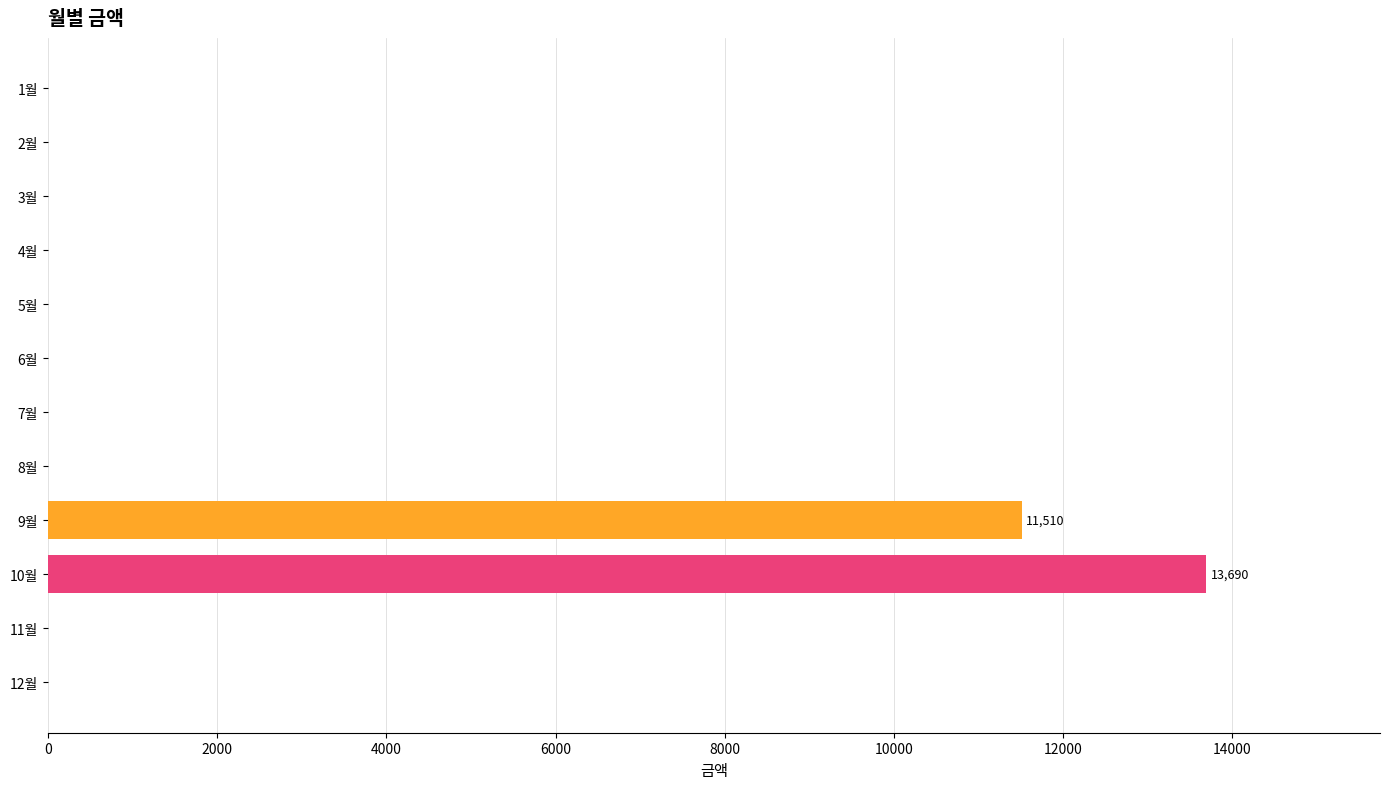

At which category does the chart reach its peak across all series?

10월